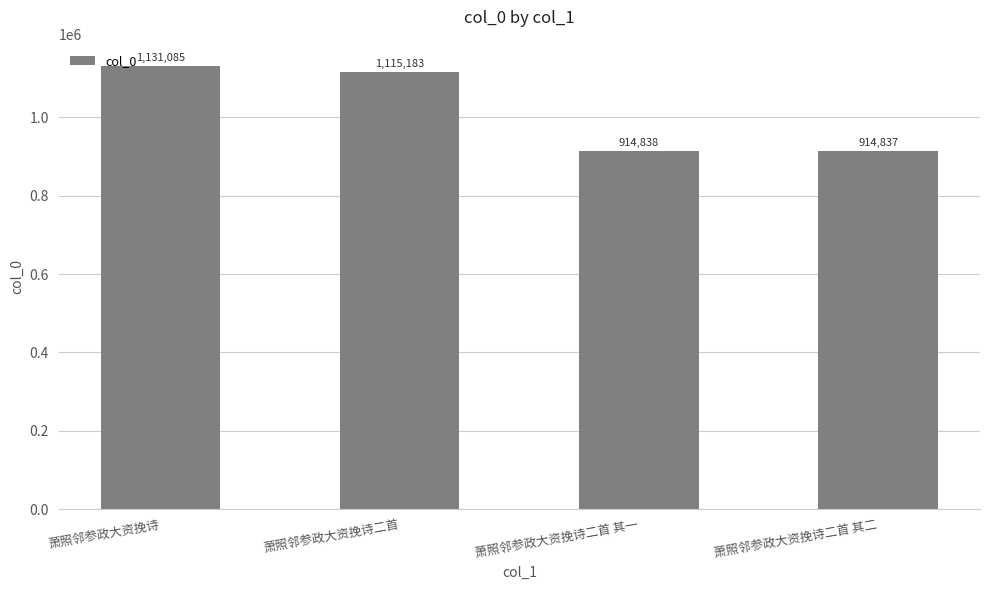

Does the chart contain stacked bars?

No